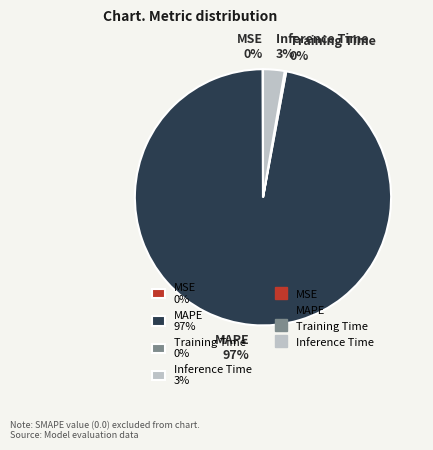

Does any single category account for the majority?

Yes